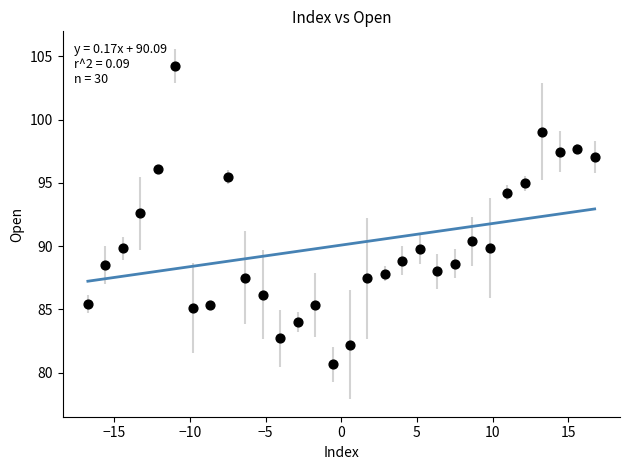

What is the range of X values (max minus min)?

33.5